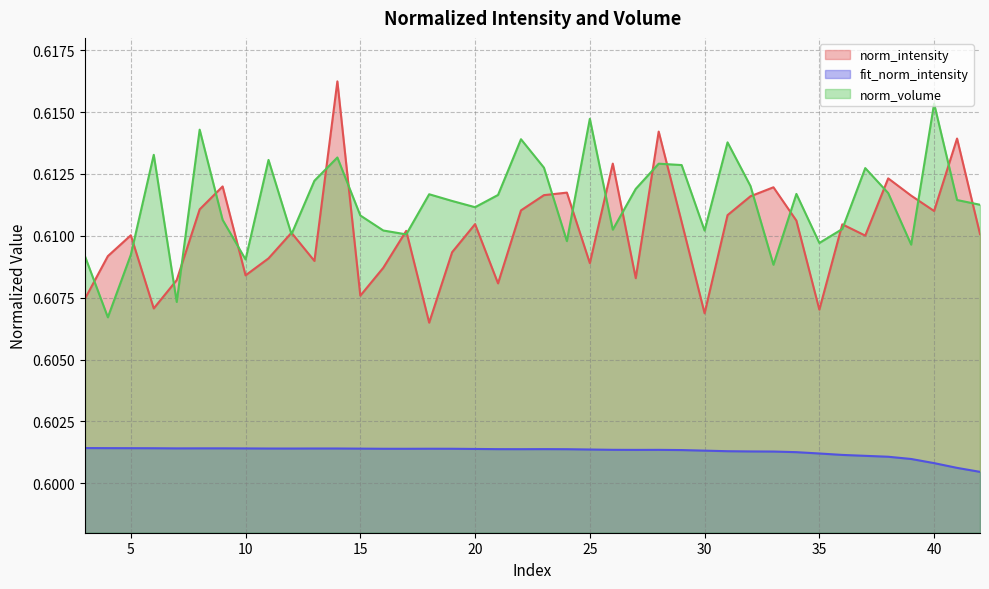

List the labels in order of norm_volume value, smallest first.

4, 7, 33, 10, 3, 5, 39, 35, 24, 17, 12, 30, 16, 26, 36, 9, 15, 20, 42, 19, 41, 21, 18, 34, 38, 27, 32, 13, 37, 23, 29, 28, 11, 14, 6, 31, 22, 8, 25, 40